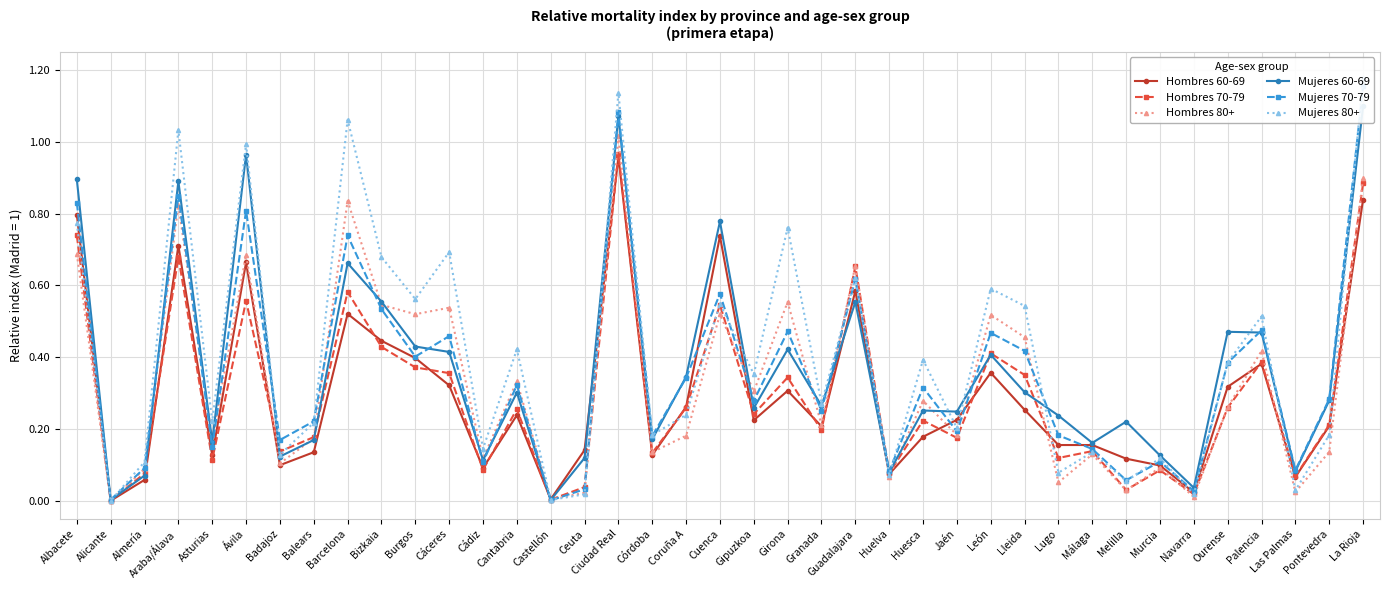

Reading left to right, what are all the values shown in this chart?

Hombres 60-69: Albacete=0.8	Alicante=0.0	Almería=0.1	Araba/Álava=0.7	Asturias=0.1	Ávila=0.7	Badajoz=0.1	Balears=0.1	Barcelona=0.5	Bizkaia=0.4	Burgos=0.4	Cáceres=0.3	Cádiz=0.1	Cantabria=0.2	Castellón=0.0	Ceuta=0.1	Ciudad Real=1.0	Córdoba=0.1	Coruña A=0.3	Cuenca=0.7	Gipuzkoa=0.2	Girona=0.3	Granada=0.2	Guadalajara=0.6	Huelva=0.1	Huesca=0.2	Jaén=0.2	León=0.4	Lleida=0.3	Lugo=0.2	Málaga=0.2	Melilla=0.1	Murcia=0.1	Navarra=0.0	Ourense=0.3	Palencia=0.4	Las Palmas=0.1	Pontevedra=0.2	La Rioja=0.8
Hombres 70-79: Albacete=0.7	Alicante=0.0	Almería=0.1	Araba/Álava=0.7	Asturias=0.1	Ávila=0.6	Badajoz=0.1	Balears=0.2	Barcelona=0.6	Bizkaia=0.4	Burgos=0.4	Cáceres=0.4	Cádiz=0.1	Cantabria=0.3	Castellón=0.0	Ceuta=0.0	Ciudad Real=1.0	Córdoba=0.1	Coruña A=0.3	Cuenca=0.5	Gipuzkoa=0.2	Girona=0.3	Granada=0.2	Guadalajara=0.7	Huelva=0.1	Huesca=0.2	Jaén=0.2	León=0.4	Lleida=0.4	Lugo=0.1	Málaga=0.1	Melilla=0.0	Murcia=0.1	Navarra=0.0	Ourense=0.3	Palencia=0.4	Las Palmas=0.1	Pontevedra=0.2	La Rioja=0.9
Hombres 80+: Albacete=0.7	Alicante=0.0	Almería=0.1	Araba/Álava=0.8	Asturias=0.2	Ávila=0.7	Badajoz=0.1	Balears=0.2	Barcelona=0.8	Bizkaia=0.5	Burgos=0.5	Cáceres=0.5	Cádiz=0.1	Cantabria=0.3	Castellón=0.0	Ceuta=0.0	Ciudad Real=1.0	Córdoba=0.1	Coruña A=0.2	Cuenca=0.5	Gipuzkoa=0.3	Girona=0.6	Granada=0.2	Guadalajara=0.7	Huelva=0.1	Huesca=0.3	Jaén=0.2	León=0.5	Lleida=0.5	Lugo=0.1	Málaga=0.1	Melilla=0.0	Murcia=0.1	Navarra=0.0	Ourense=0.3	Palencia=0.4	Las Palmas=0.0	Pontevedra=0.1	La Rioja=0.9
Mujeres 60-69: Albacete=0.9	Alicante=0.0	Almería=0.1	Araba/Álava=0.9	Asturias=0.2	Ávila=1.0	Badajoz=0.1	Balears=0.2	Barcelona=0.7	Bizkaia=0.6	Burgos=0.4	Cáceres=0.4	Cádiz=0.1	Cantabria=0.3	Castellón=0.0	Ceuta=0.1	Ciudad Real=1.1	Córdoba=0.2	Coruña A=0.3	Cuenca=0.8	Gipuzkoa=0.3	Girona=0.4	Granada=0.3	Guadalajara=0.6	Huelva=0.1	Huesca=0.3	Jaén=0.2	León=0.4	Lleida=0.3	Lugo=0.2	Málaga=0.2	Melilla=0.2	Murcia=0.1	Navarra=0.0	Ourense=0.5	Palencia=0.5	Las Palmas=0.1	Pontevedra=0.3	La Rioja=1.1
Mujeres 70-79: Albacete=0.8	Alicante=0.0	Almería=0.1	Araba/Álava=0.8	Asturias=0.1	Ávila=0.8	Badajoz=0.2	Balears=0.2	Barcelona=0.7	Bizkaia=0.5	Burgos=0.4	Cáceres=0.5	Cádiz=0.1	Cantabria=0.3	Castellón=0.0	Ceuta=0.0	Ciudad Real=1.1	Córdoba=0.2	Coruña A=0.3	Cuenca=0.6	Gipuzkoa=0.3	Girona=0.5	Granada=0.3	Guadalajara=0.6	Huelva=0.1	Huesca=0.3	Jaén=0.2	León=0.5	Lleida=0.4	Lugo=0.2	Málaga=0.1	Melilla=0.1	Murcia=0.1	Navarra=0.0	Ourense=0.4	Palencia=0.5	Las Palmas=0.1	Pontevedra=0.3	La Rioja=1.2
Mujeres 80+: Albacete=0.8	Alicante=0.0	Almería=0.1	Araba/Álava=1.0	Asturias=0.2	Ávila=1.0	Badajoz=0.1	Balears=0.2	Barcelona=1.1	Bizkaia=0.7	Burgos=0.6	Cáceres=0.7	Cádiz=0.1	Cantabria=0.4	Castellón=0.0	Ceuta=0.0	Ciudad Real=1.1	Córdoba=0.2	Coruña A=0.2	Cuenca=0.5	Gipuzkoa=0.4	Girona=0.8	Granada=0.3	Guadalajara=0.6	Huelva=0.1	Huesca=0.4	Jaén=0.2	León=0.6	Lleida=0.5	Lugo=0.1	Málaga=0.1	Melilla=0.1	Murcia=0.1	Navarra=0.0	Ourense=0.4	Palencia=0.5	Las Palmas=0.0	Pontevedra=0.2	La Rioja=1.2